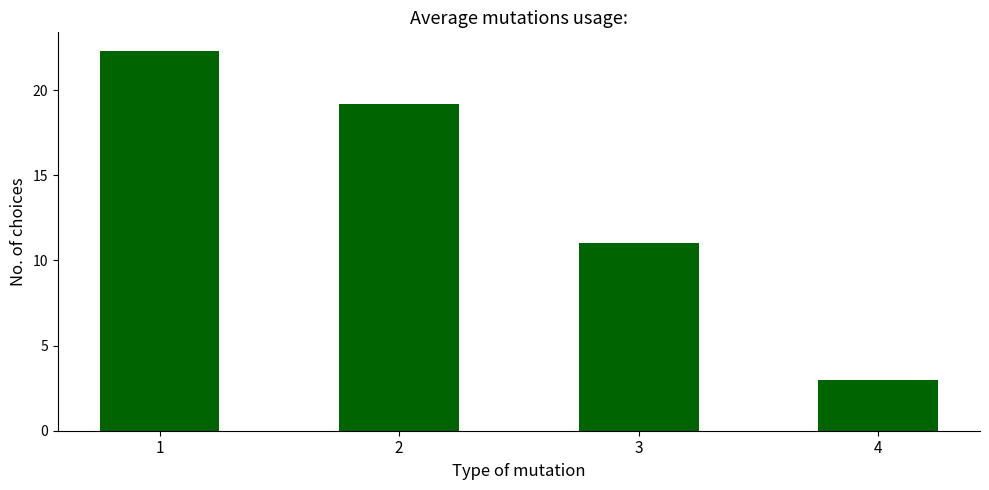

At which category does the chart reach its peak across all series?

1